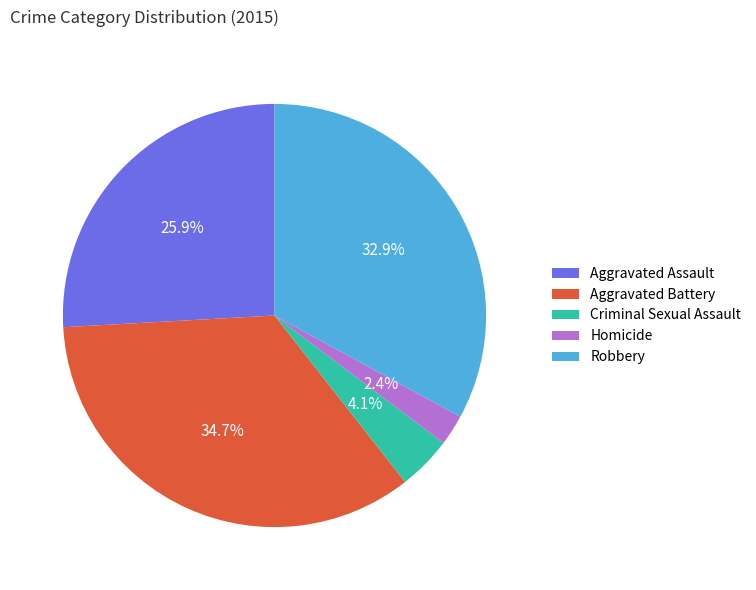

How much of the chart is everything except Robbery?

67.1%